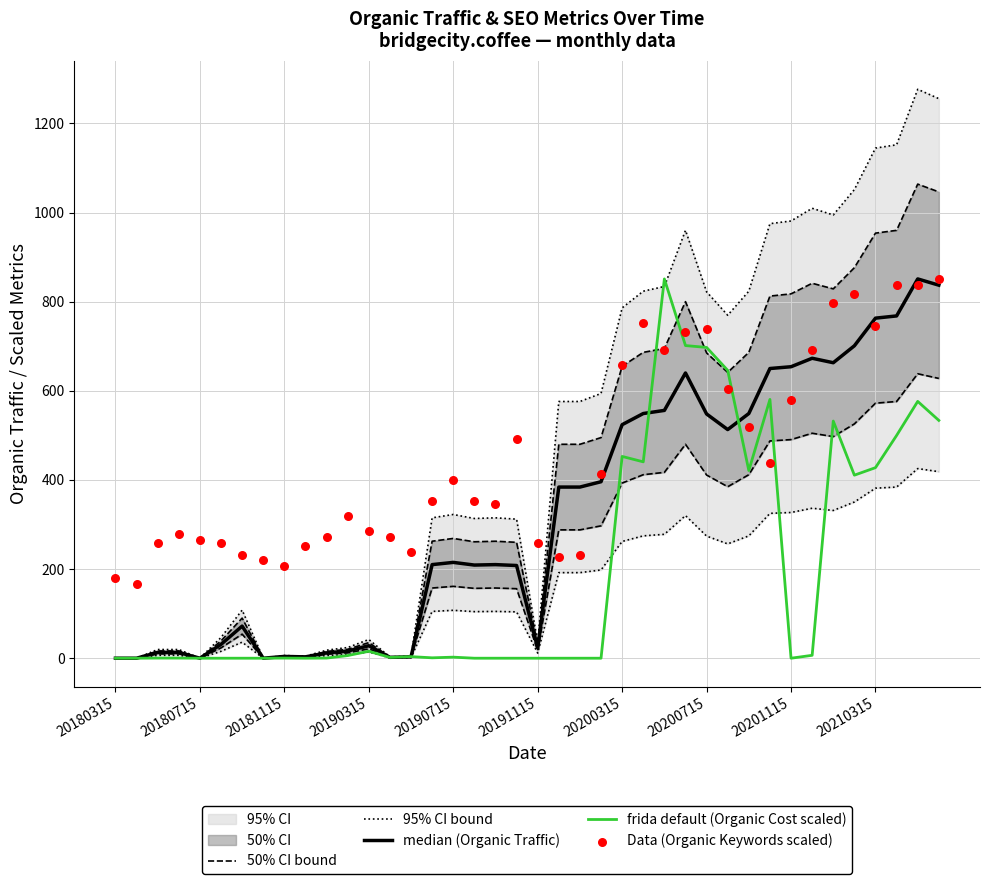

What is the total value across all series at 26?

3627.4